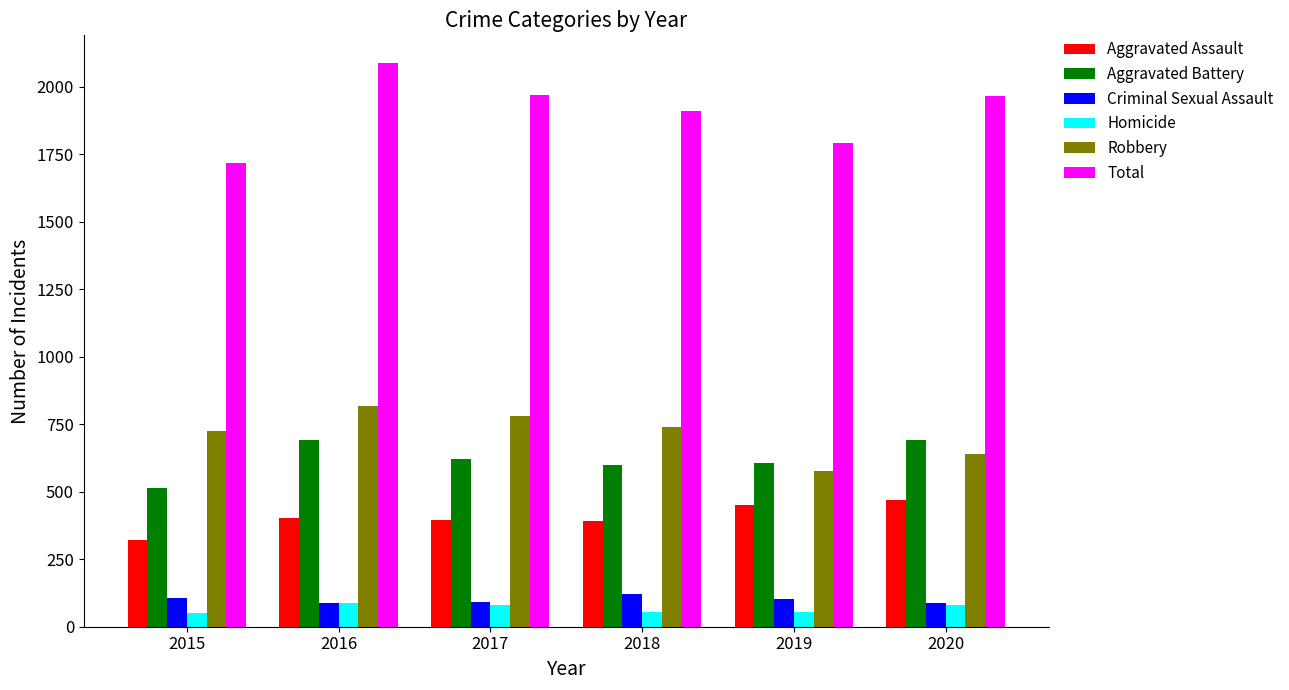

True or false: Aggravated Assault has a value of 116 at 2016.

False